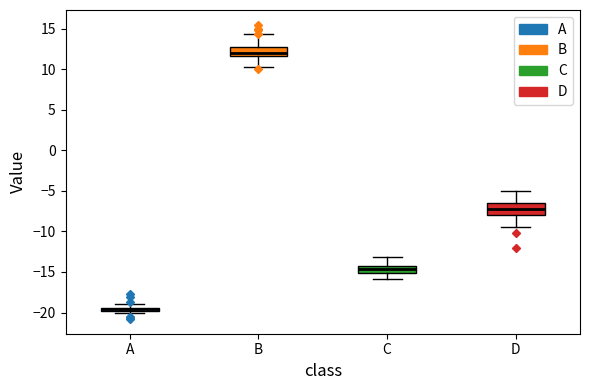

Which box's median line is the lowest?

A